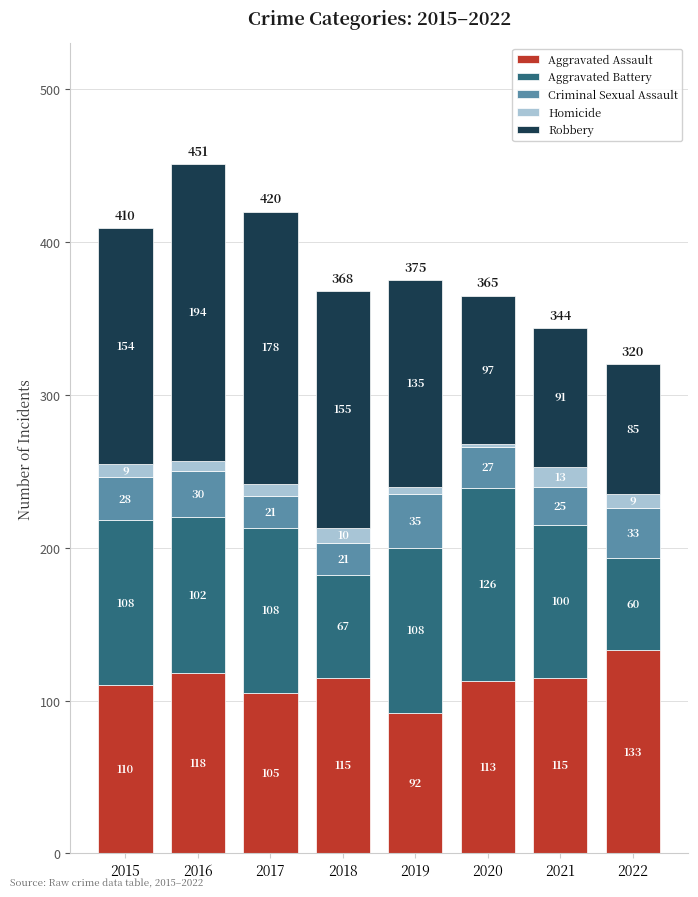

At which label does Aggravated Assault first exceed 115?

2016